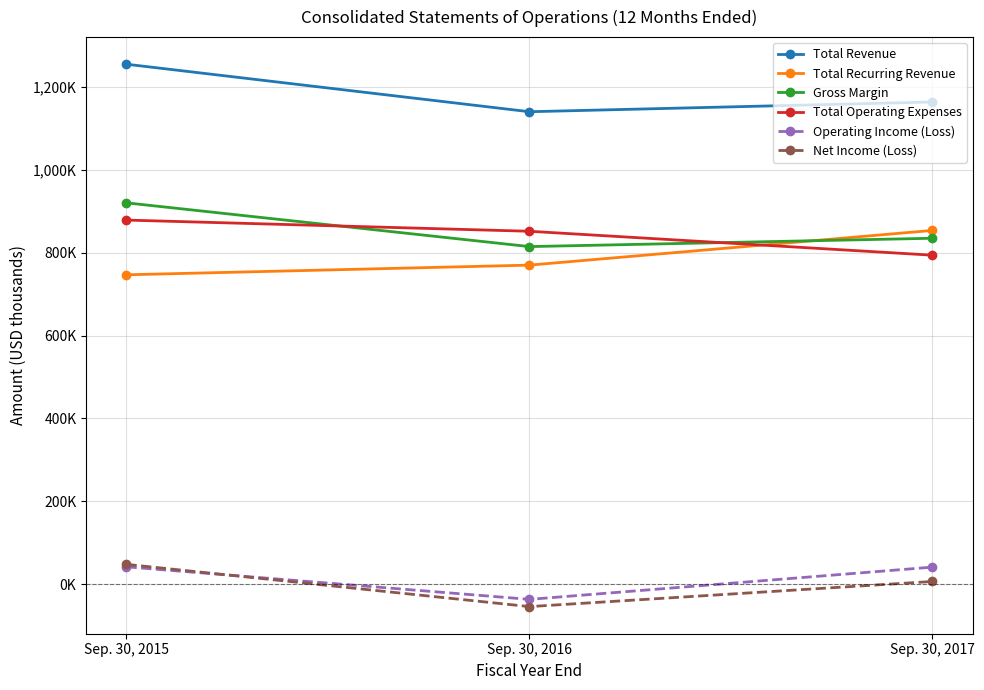

Which series has the widest spread of values?

Total Revenue